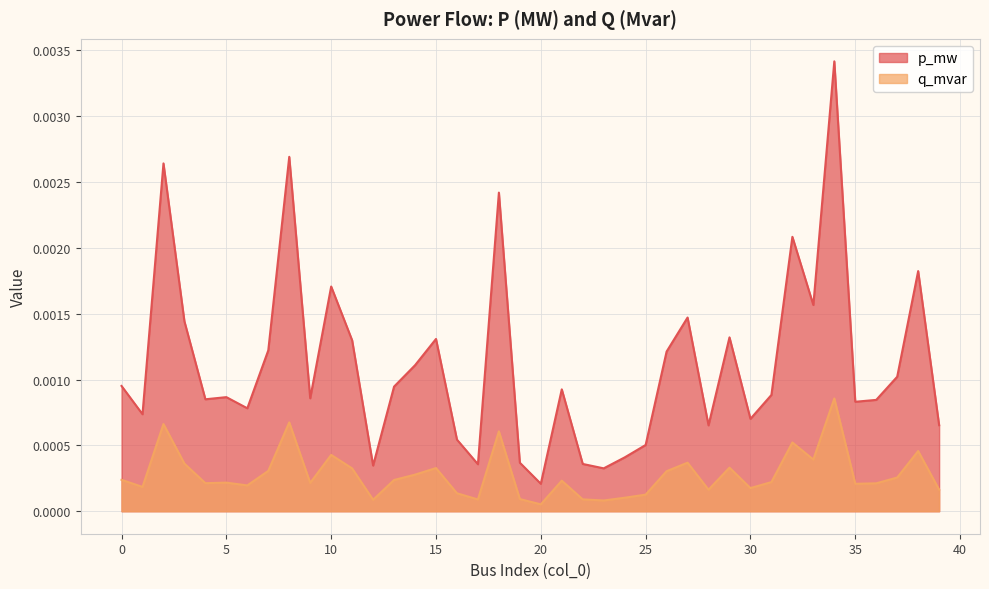

Rank the series by their average value, from highest to lowest.

p_mw, q_mvar